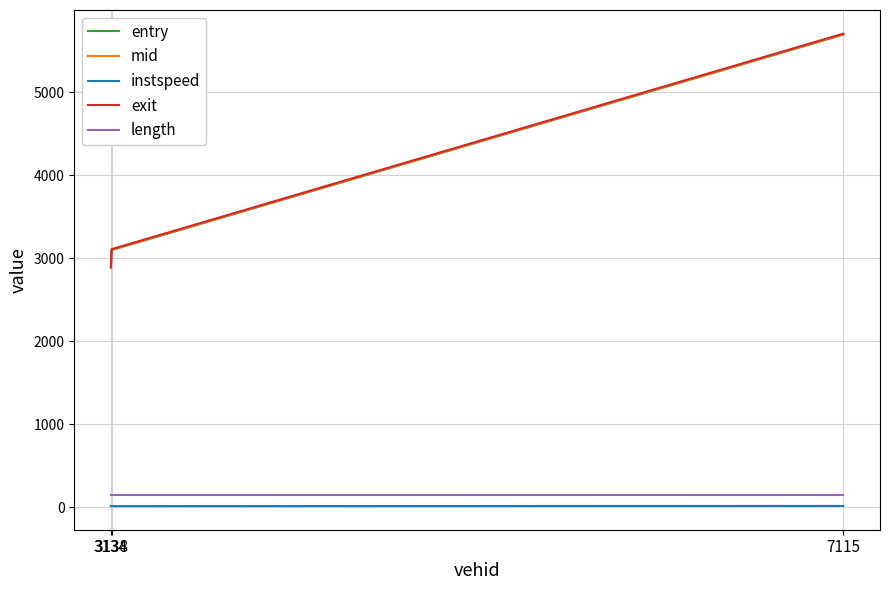

What are all the series names shown in the legend?

entry, mid, instspeed, exit, length